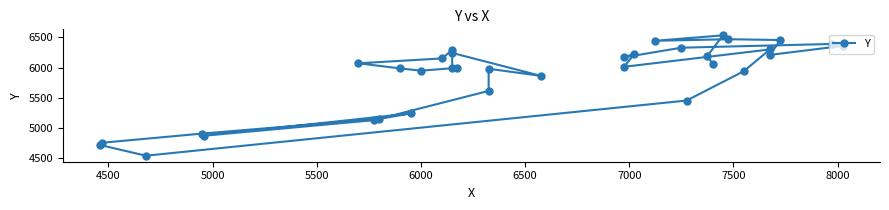

What is the value of the 35th point from the left?

6286.9